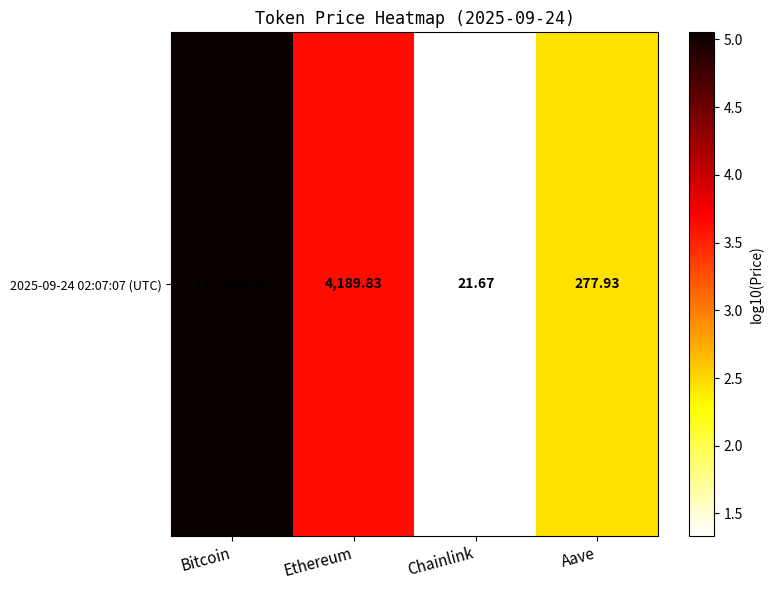

At which label is the value closest to 3?

Aave